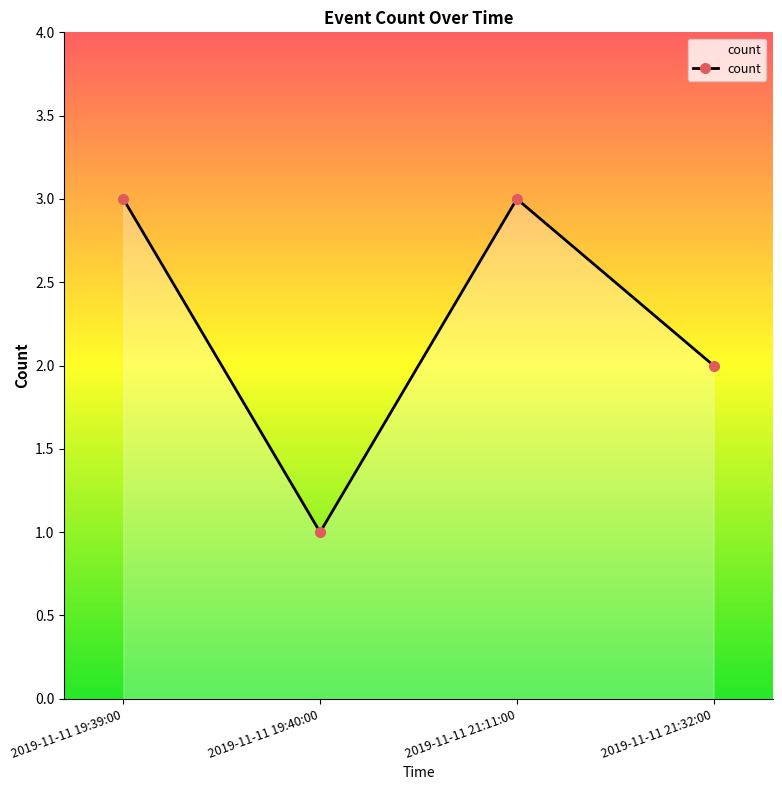

What is the label of the 1st point from the left?

2019-11-11 19:39:00